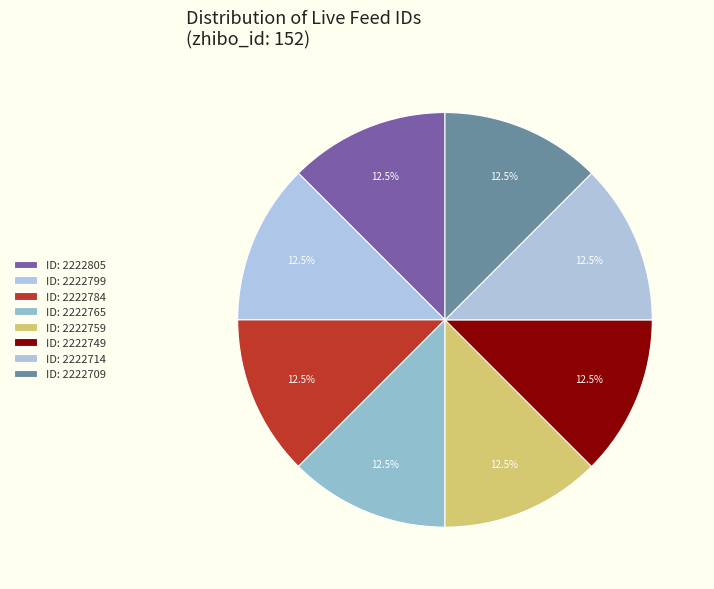

Is there a majority slice in this chart?

No